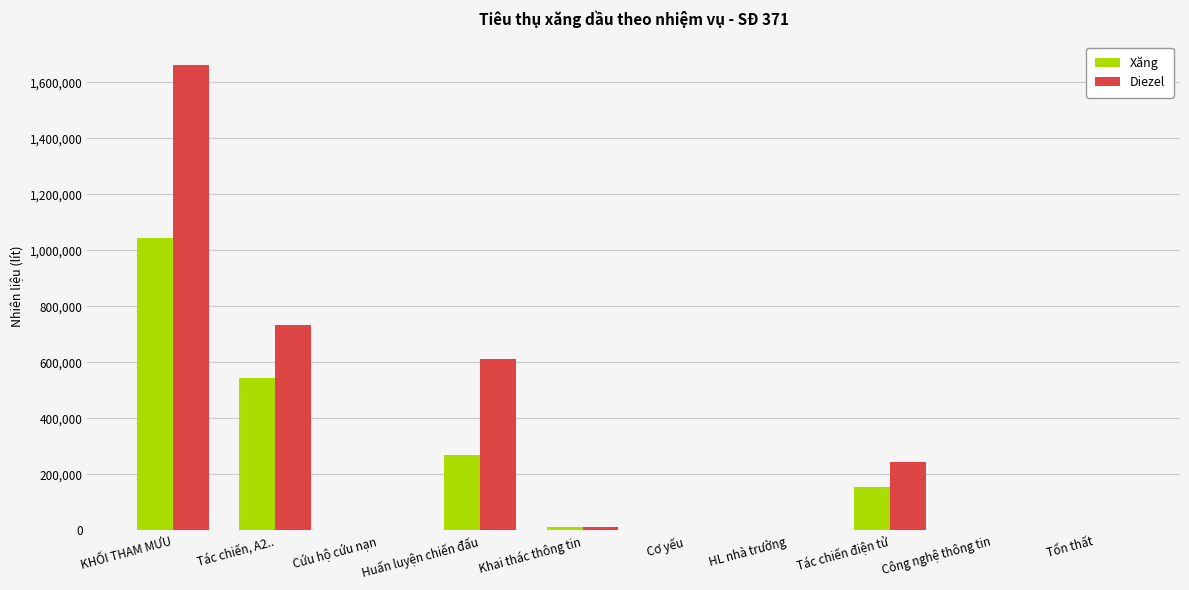

How many distinct data groups are displayed?

2